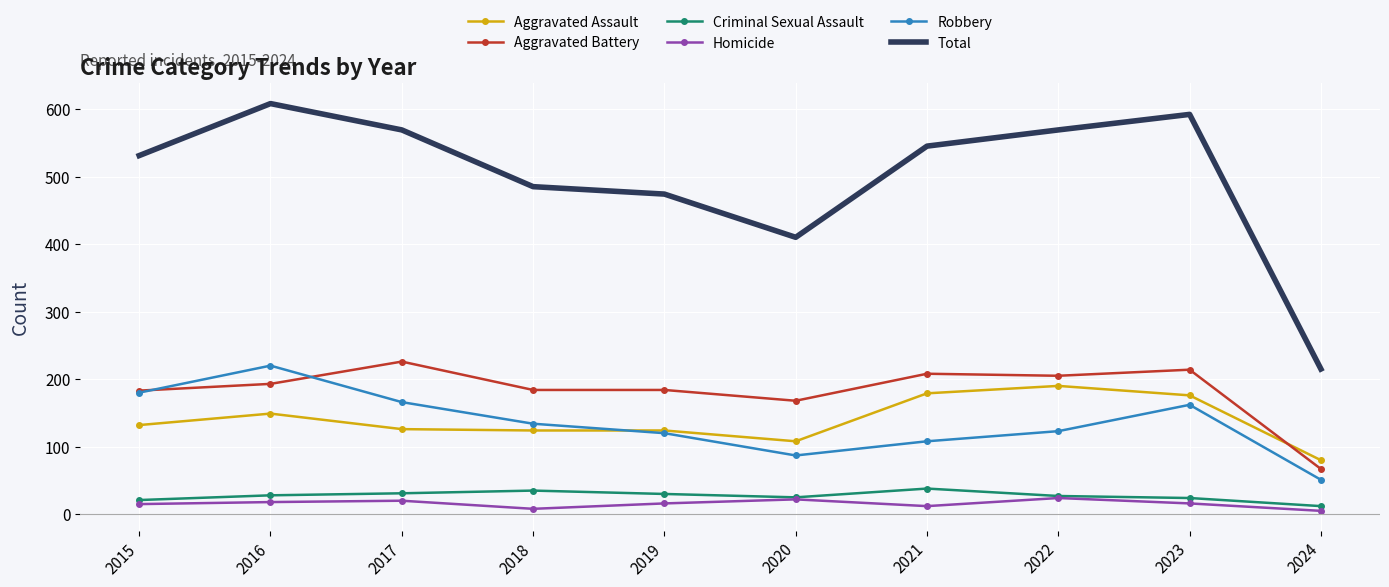

At which label does Robbery first exceed 134?

2015